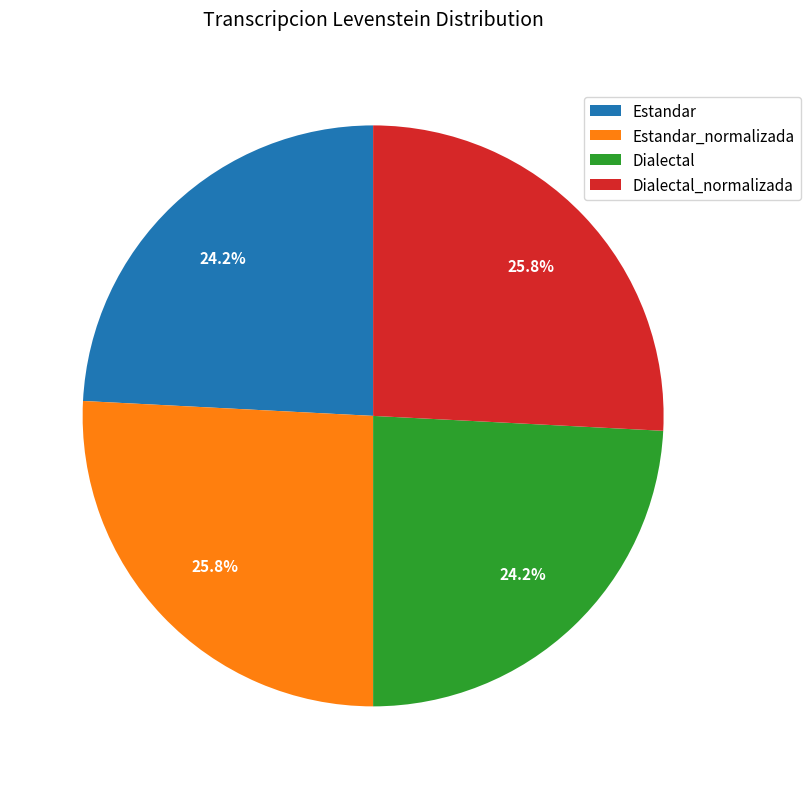

What portion of the pie excludes Estandar_normalizada?

74.2%